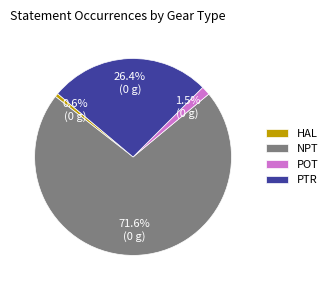

What is the smallest slice in the pie chart?

HAL